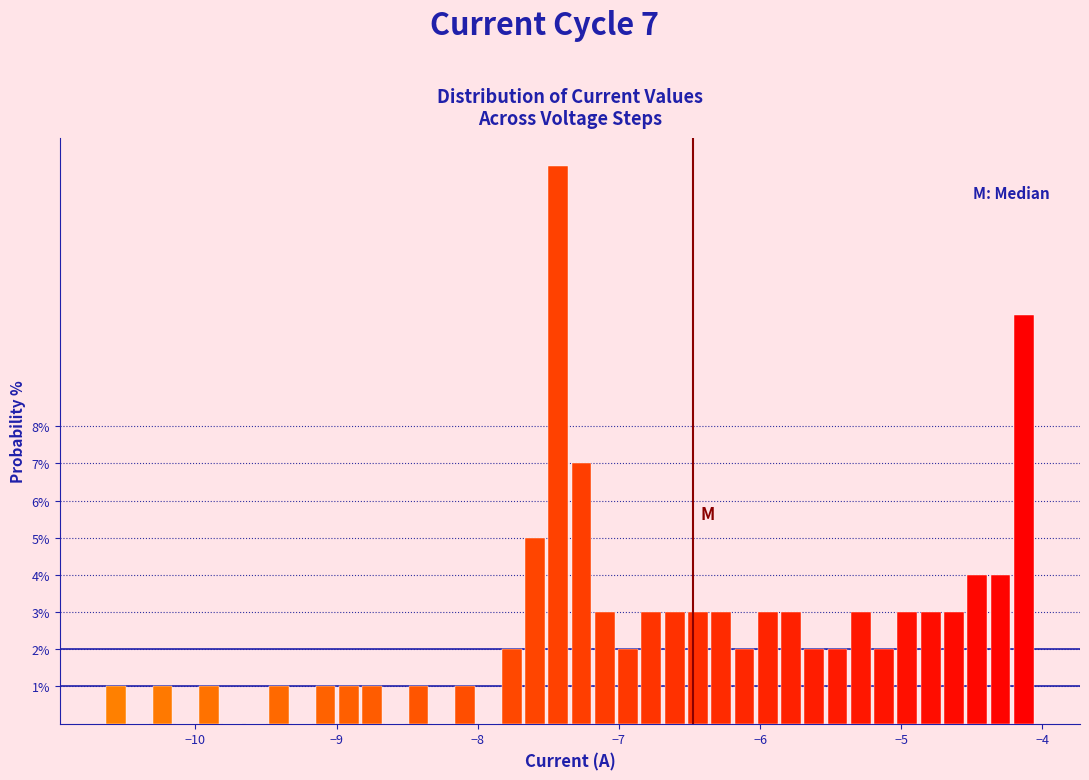

Read against the x-axis, roughly where is the centre of the tallest bar?

-7.4